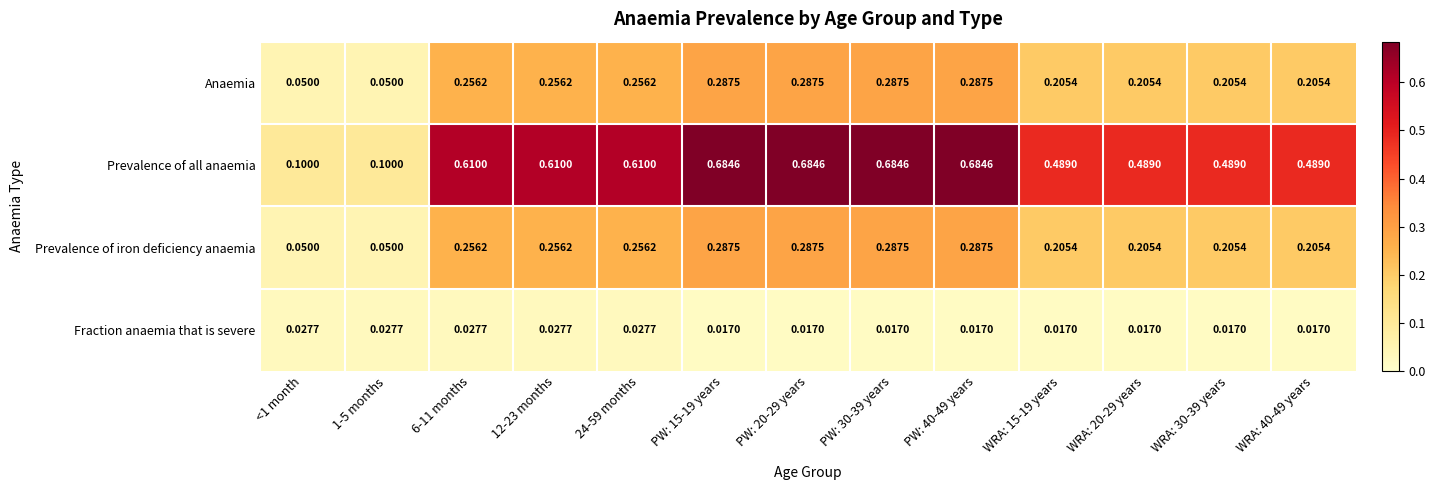

Which series has the largest range (max minus min)?

Prevalence of all anaemia